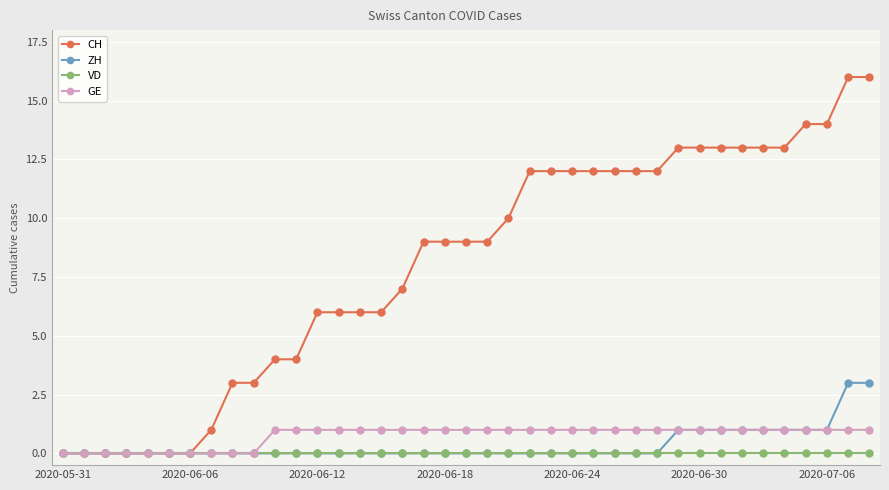

What is the greatest value displayed?

16